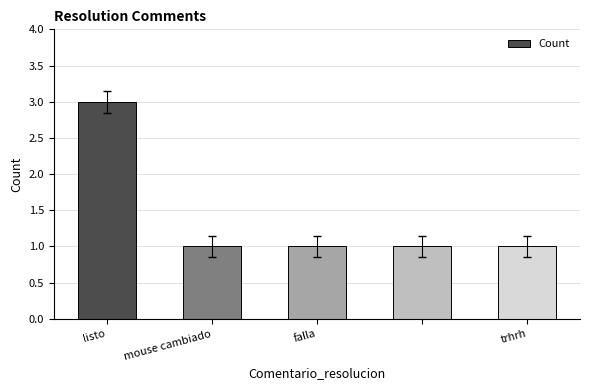

How many series are shown in this chart?

1